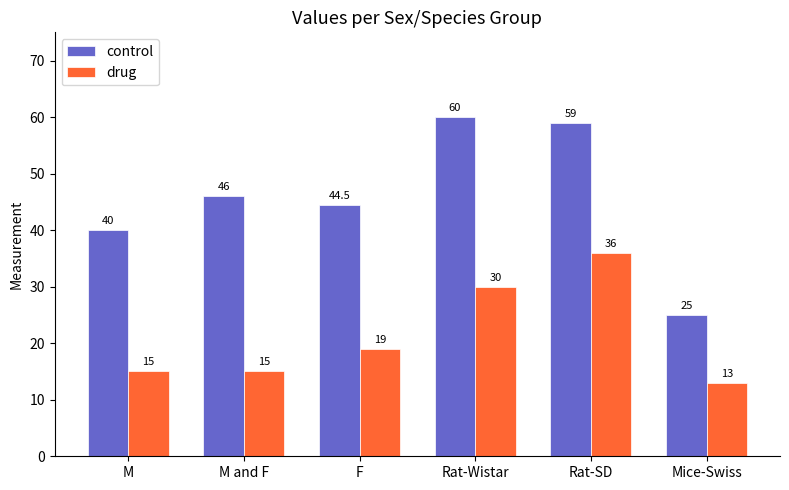

Rank the series by their maximum value, from highest to lowest.

control, drug